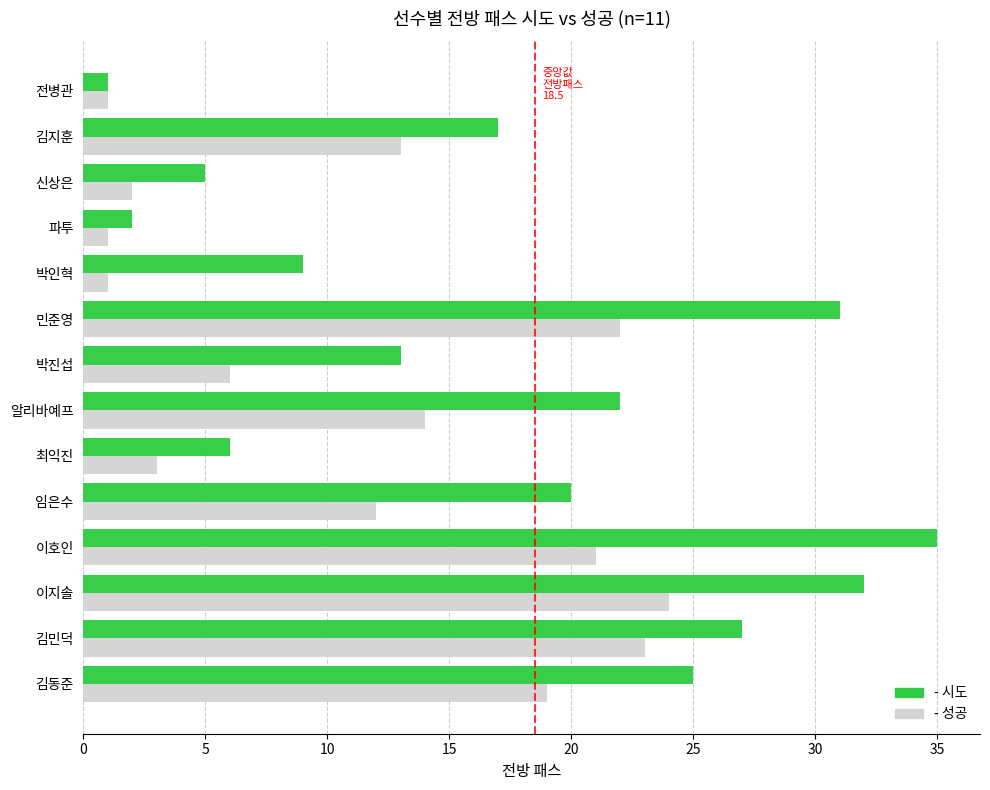

What is the total value across all series at 이호인?

56